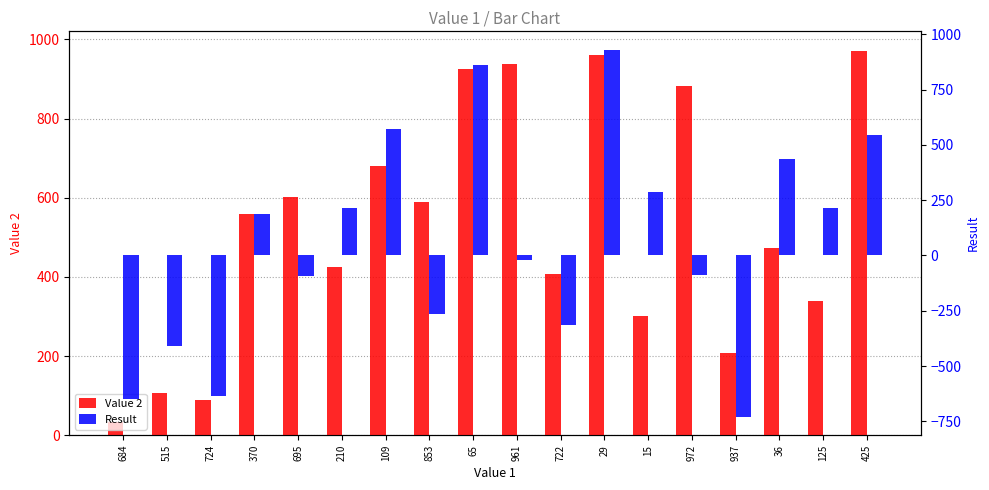

Between 695 and 853, which series saw the biggest shift?

Result